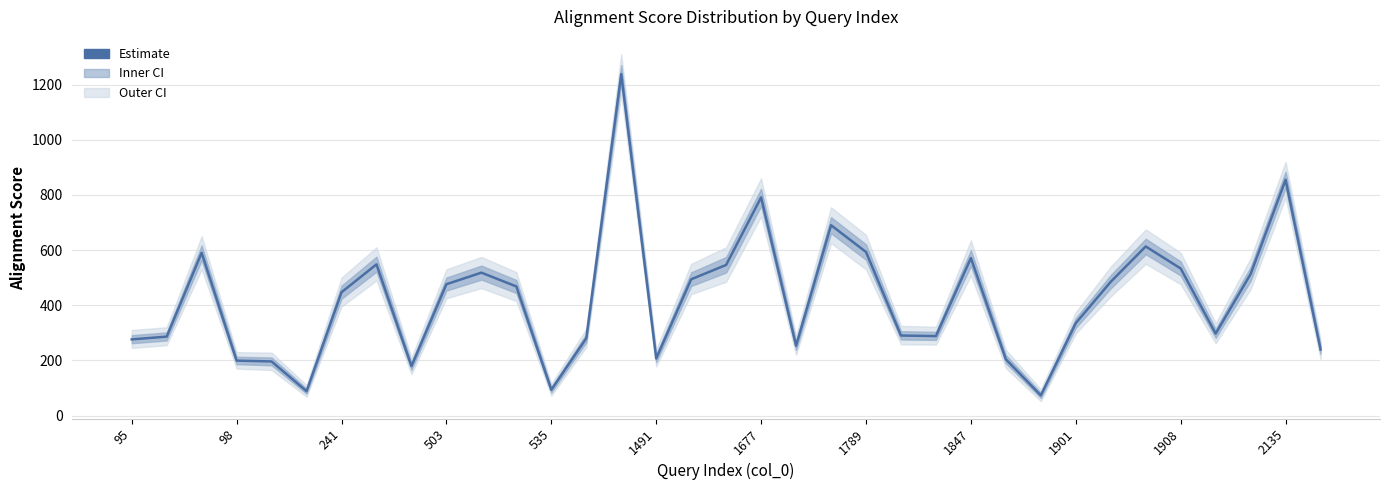

Read the value at 1491.

207.0